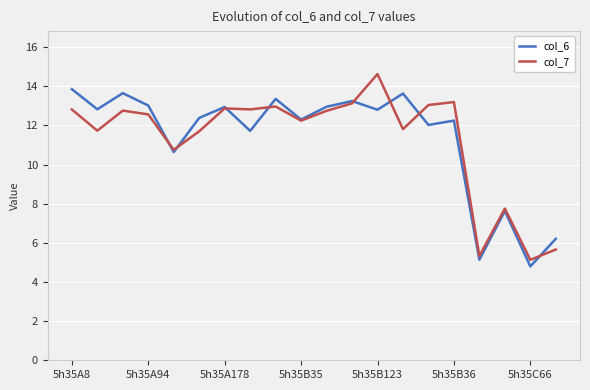

At how many categories does at least one series exceed 8?

16